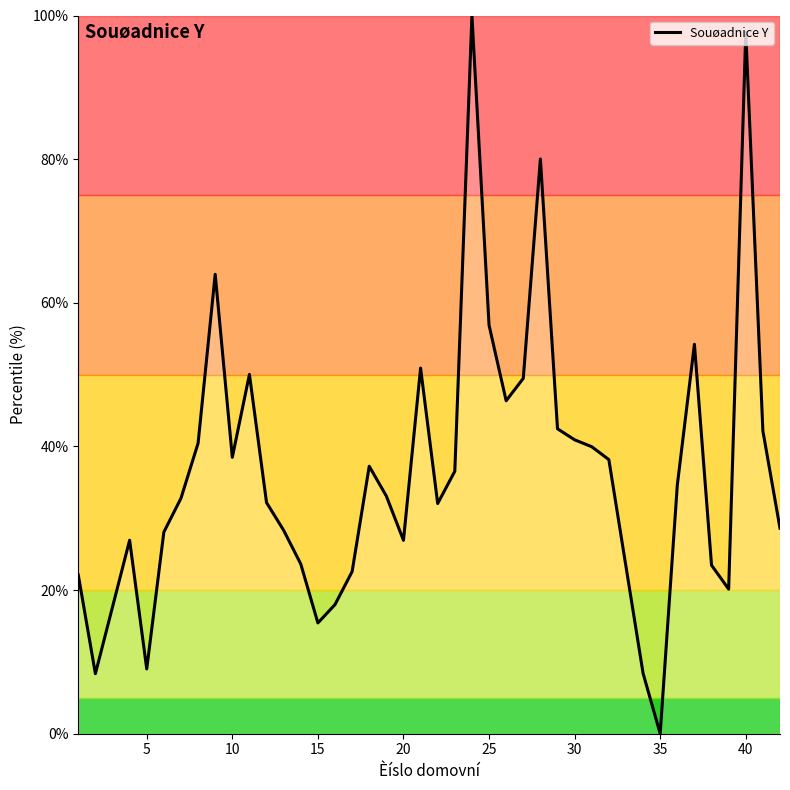

True or false: there are more than 1 points higher than both neighbors.

True